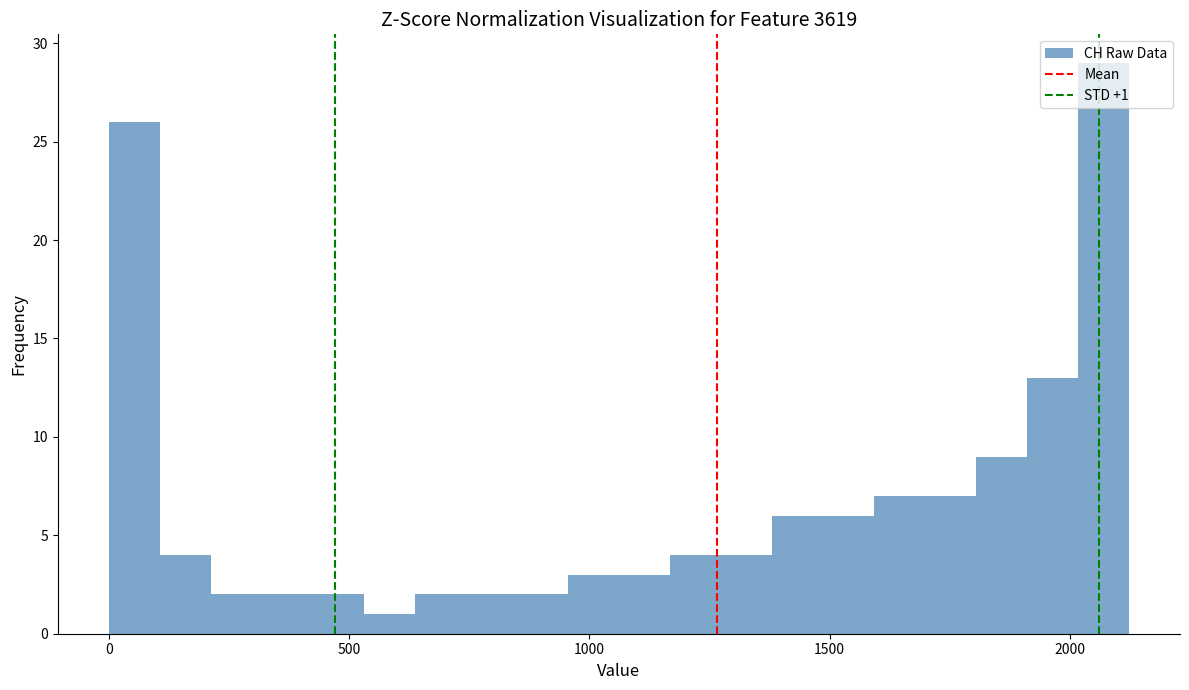

Around what value on the x-axis is the tallest bar? Give the approximate position of its centre, as read against the axis.

2050